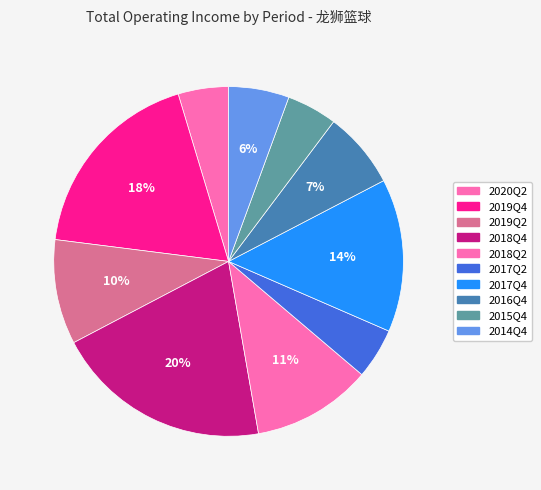

Between 2017Q2 and 2019Q4, which is larger?

2019Q4